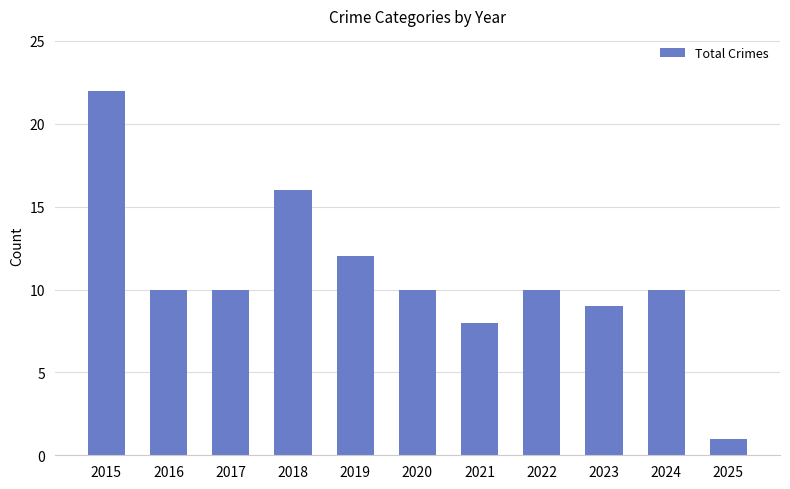

At which category does the chart reach its minimum across all series?

2025